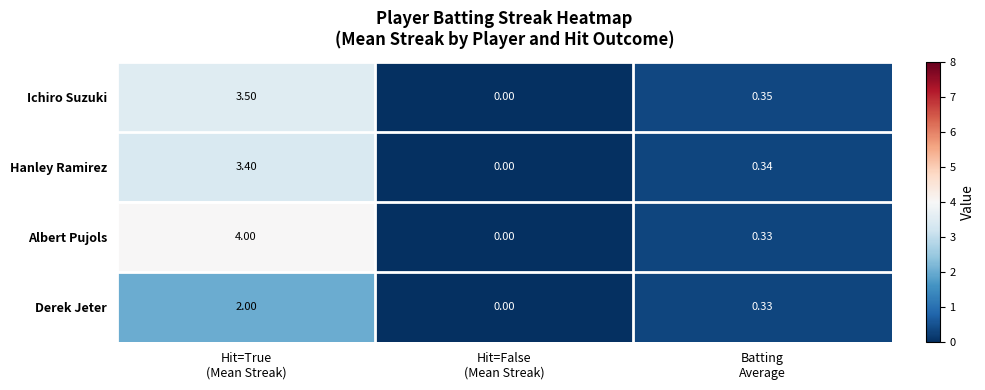

Which series has the widest spread of values?

Albert Pujols